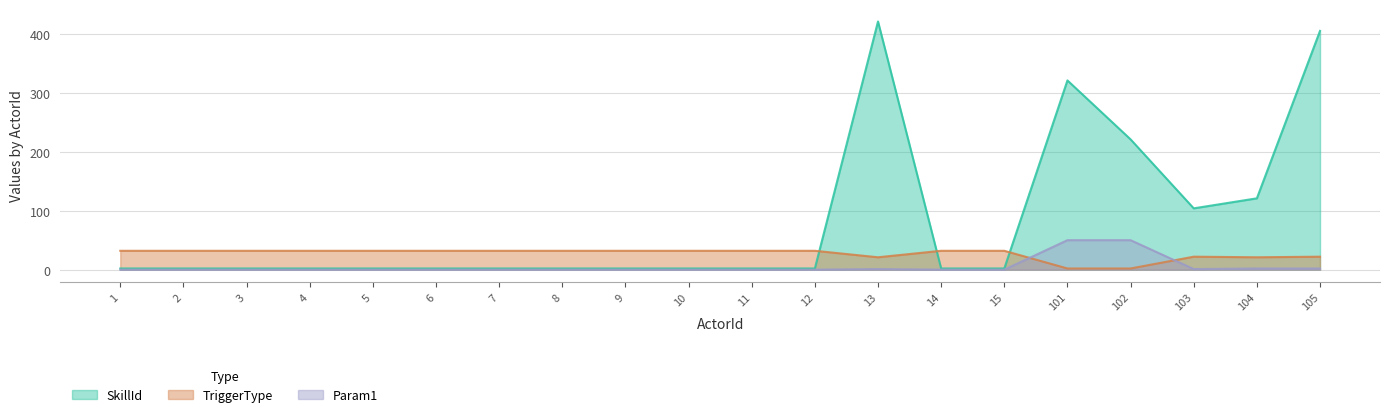

What is the sum of all TriggerType values?

538